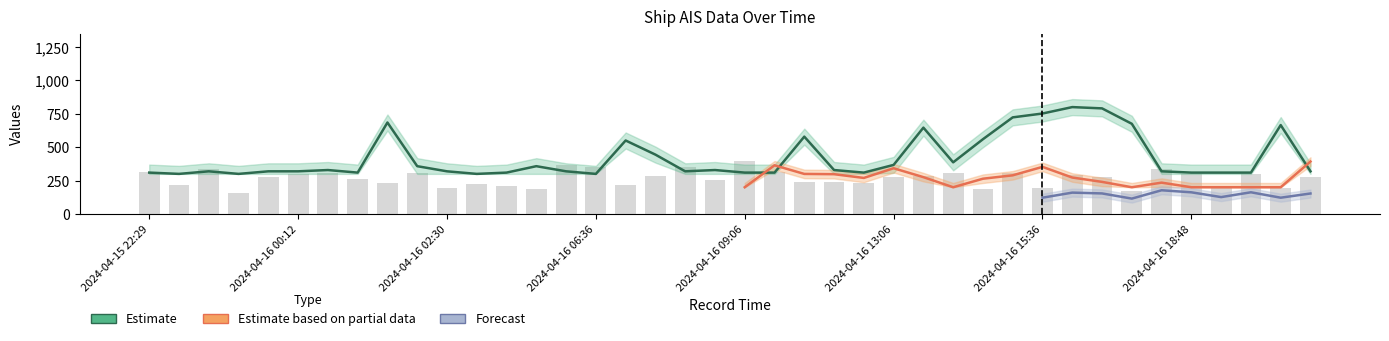

The group series shows 130.6 at 2024-04-15 22:41. True or false?

False